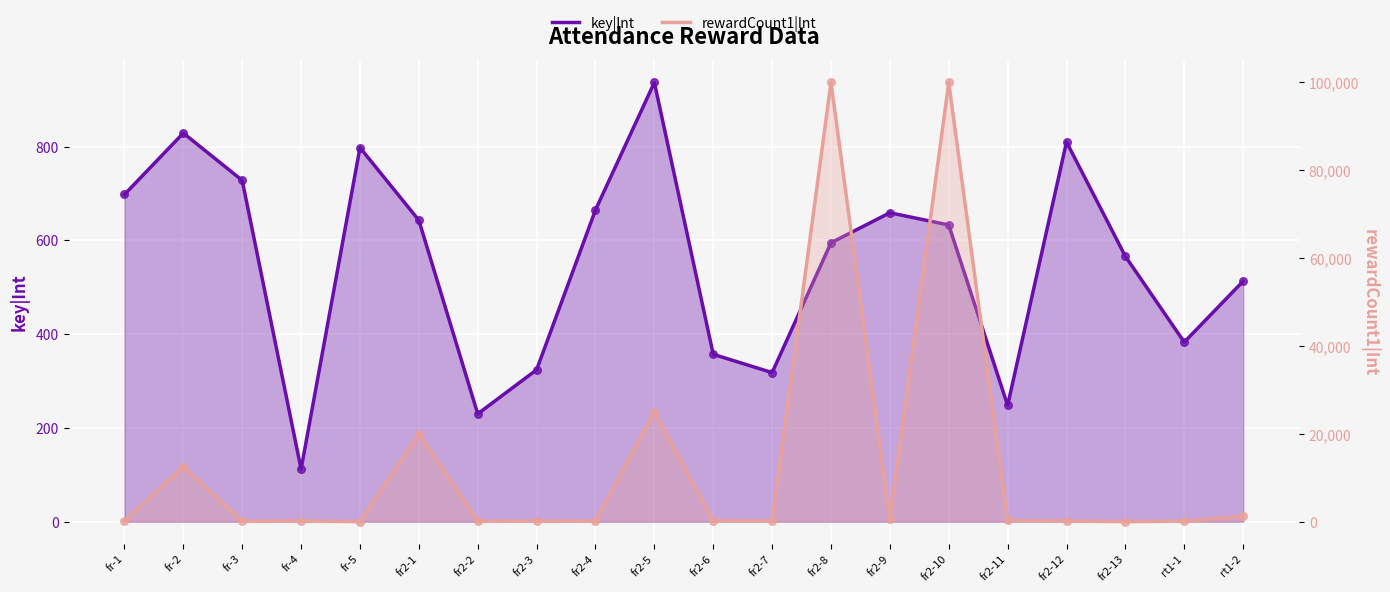

Which series contains the lowest Y value?

rewardCount1|Int